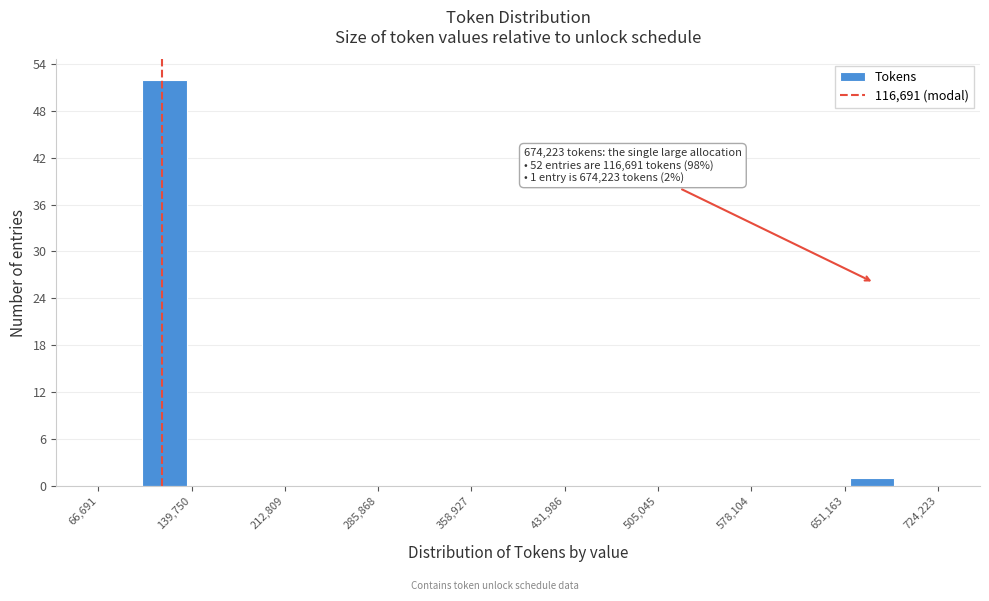

Read against the x-axis, roughly where is the centre of the tallest bar?

120000